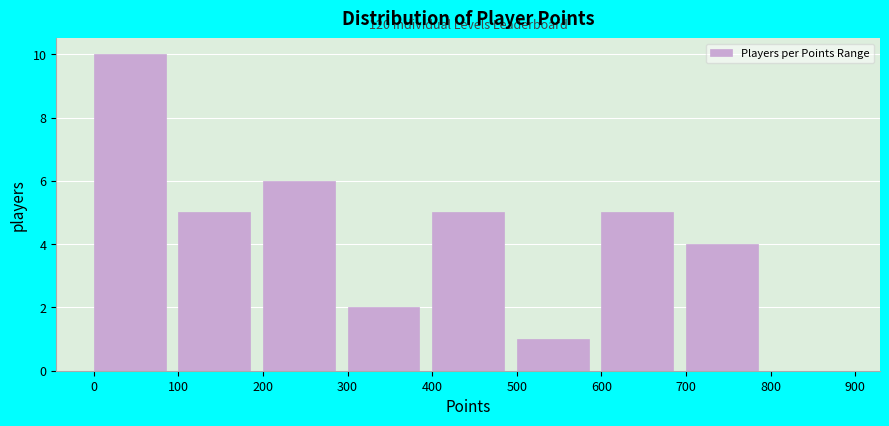

Over which range of the x-axis is the bar tallest?

0 to 100